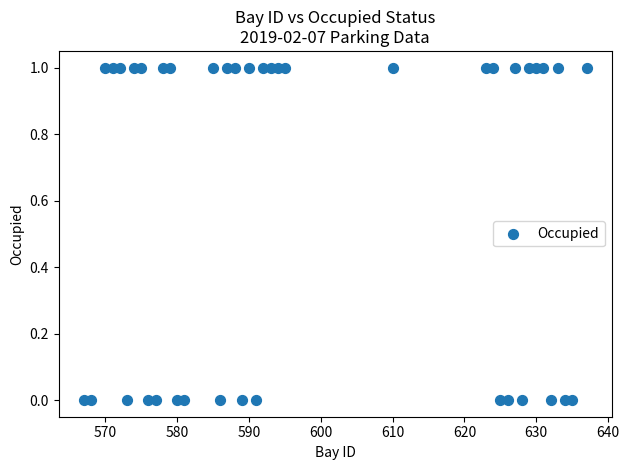

What is the range of X values (max minus min)?

70